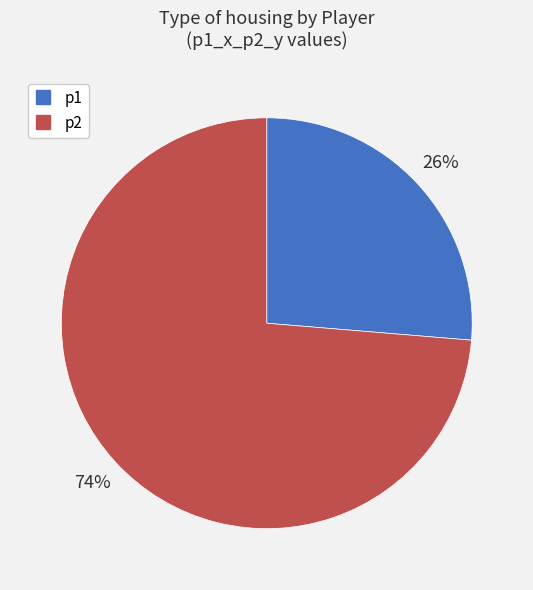

Does p2 account for over 50% of the chart?

Yes